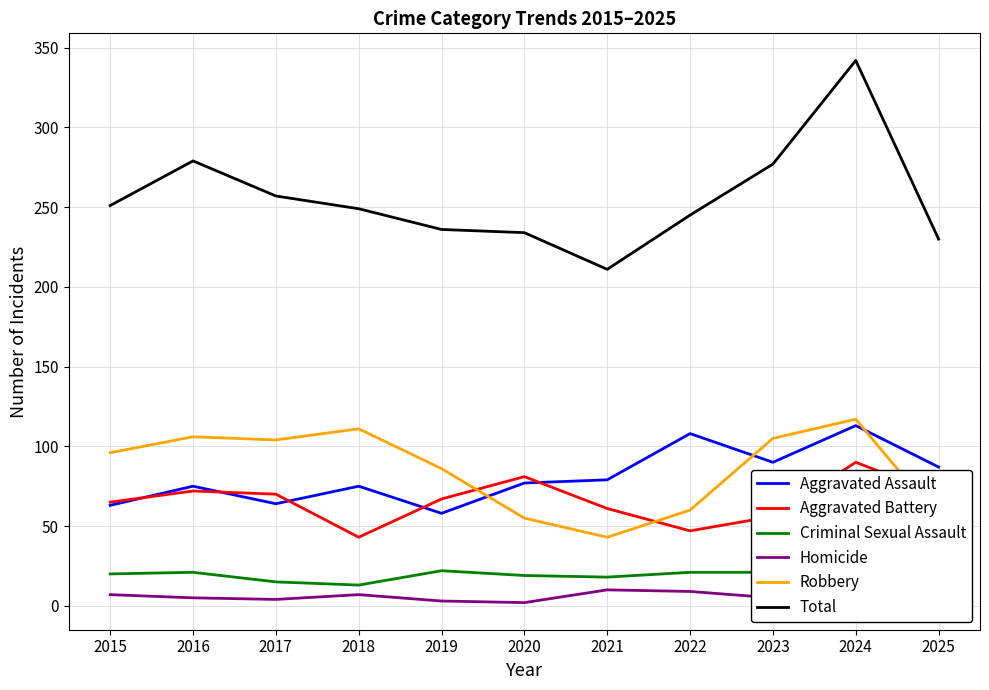

The value of Robbery at 2020 is 34. True or false?

False